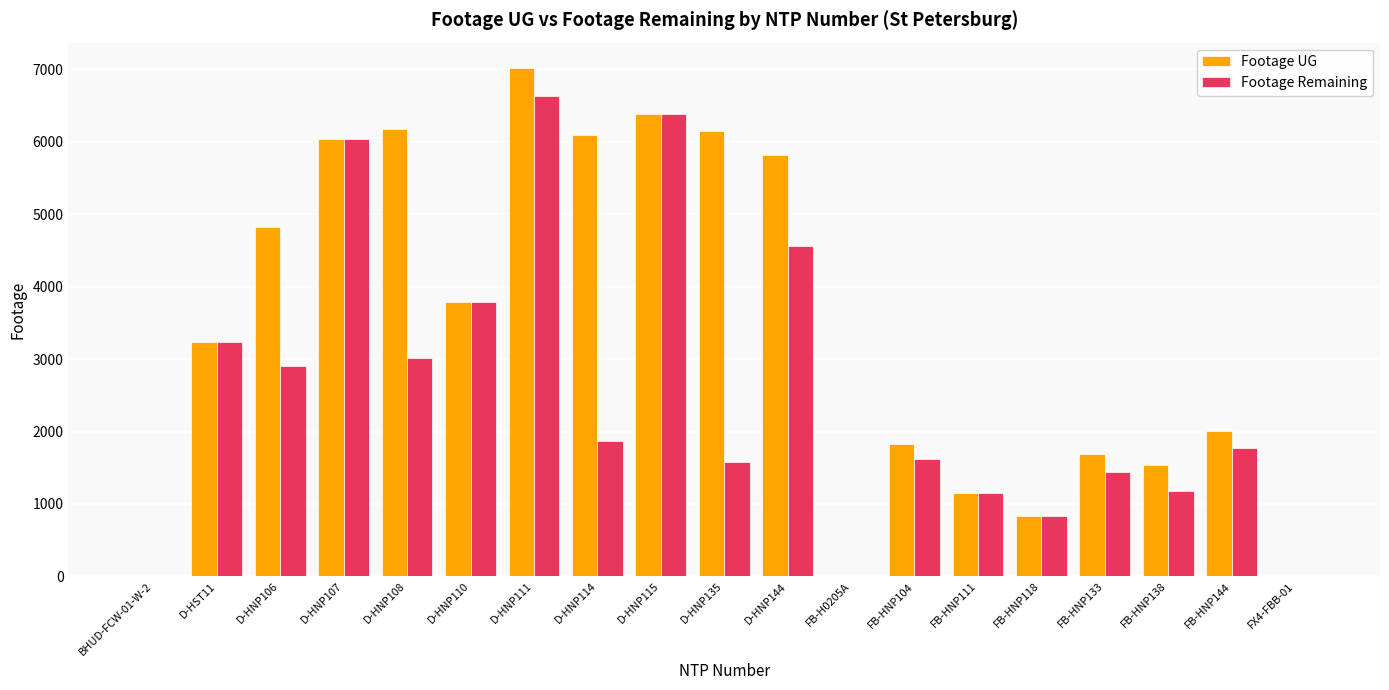

Which series changed the most between BHUD-FCW-01-W-2 and D-HNP144?

Footage UG